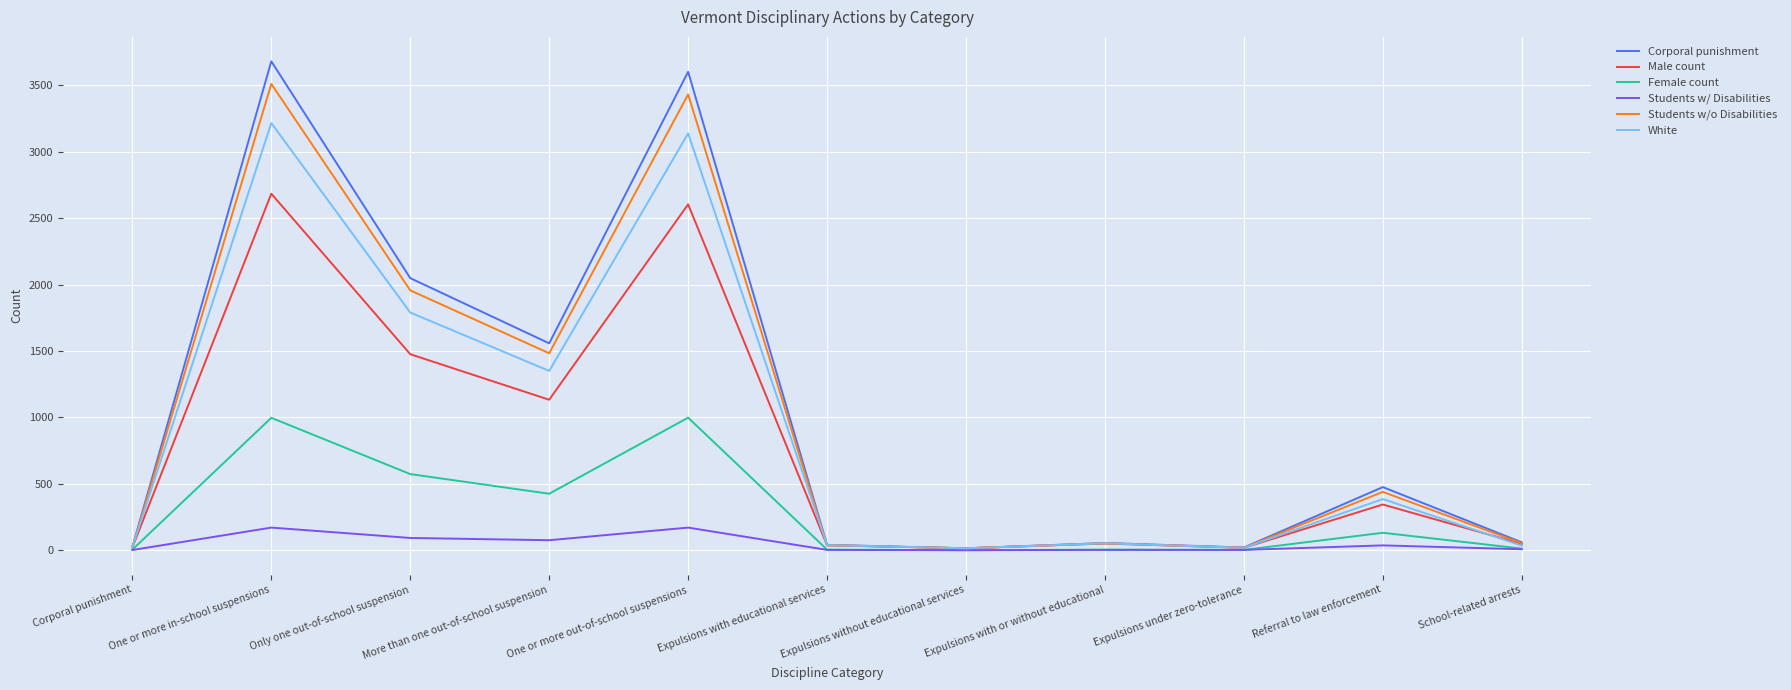

At which label is Corporal punishment closest to 1848?

Only one out-of-school suspension